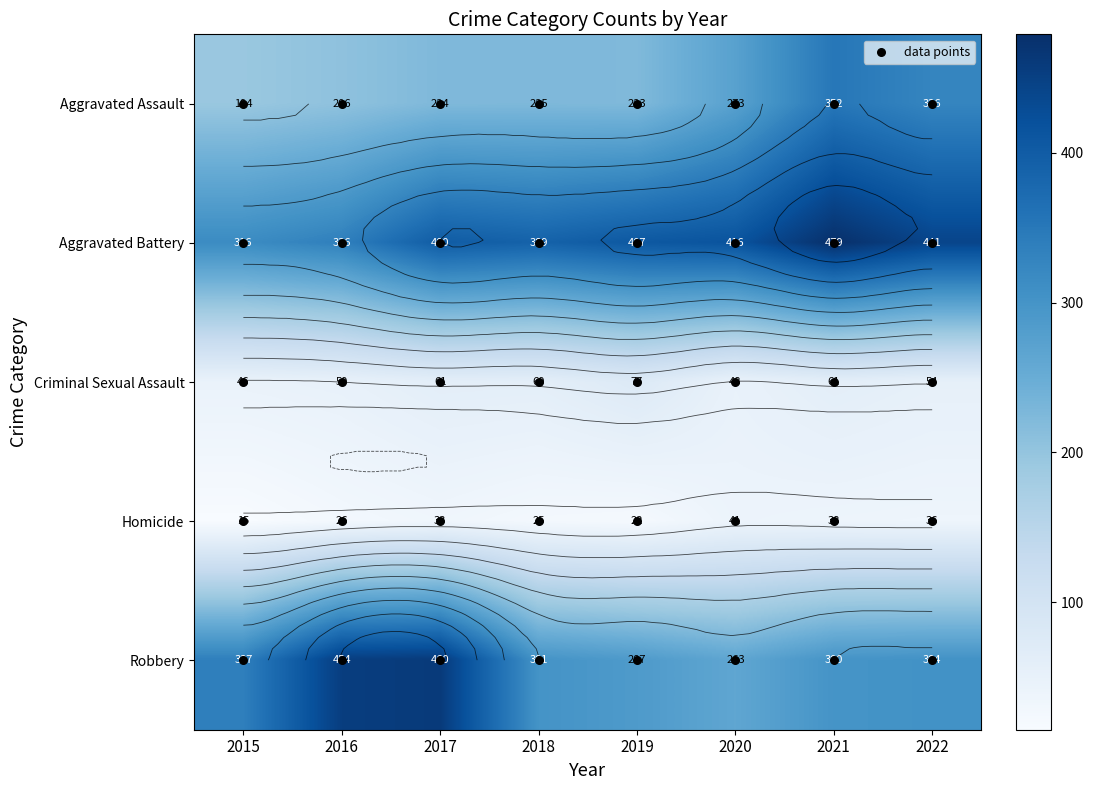

What is the maximum value for Robbery?

460